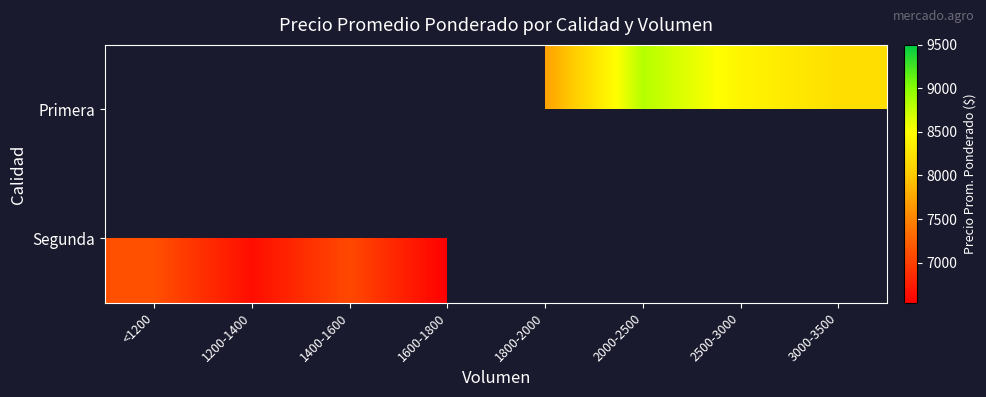

The Primera series shows 8812.5 at 2000-2500. True or false?

True